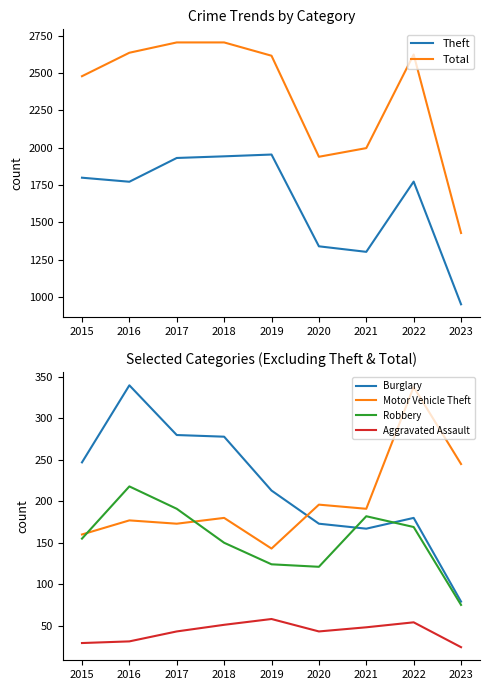

Reading left to right, list all the values displayed in this chart.

Theft: 1799	1772	1931	1942	1954	1340	1303	1773	952
Total: 2478	2635	2704	2704	2615	1939	1997	2623	1429
Burglary: 247	340	280	278	213	173	167	180	79
Motor Vehicle Theft: 160	177	173	180	143	196	191	338	245
Robbery: 155	218	191	150	124	121	182	169	75
Aggravated Assault: 29	31	43	51	58	43	48	54	24